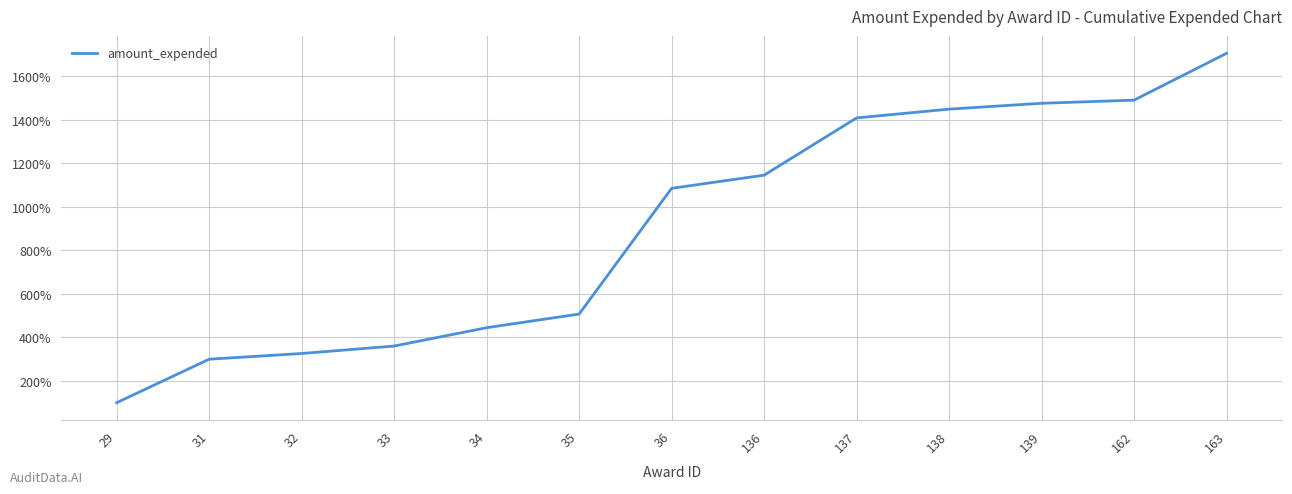

Reading left to right, list all the values displayed in this chart.

100.0	299.6	325.9	360.1	444.4	507.0	1084.7	1145.0	1408.2	1448.5	1475.4	1489.8	1704.8